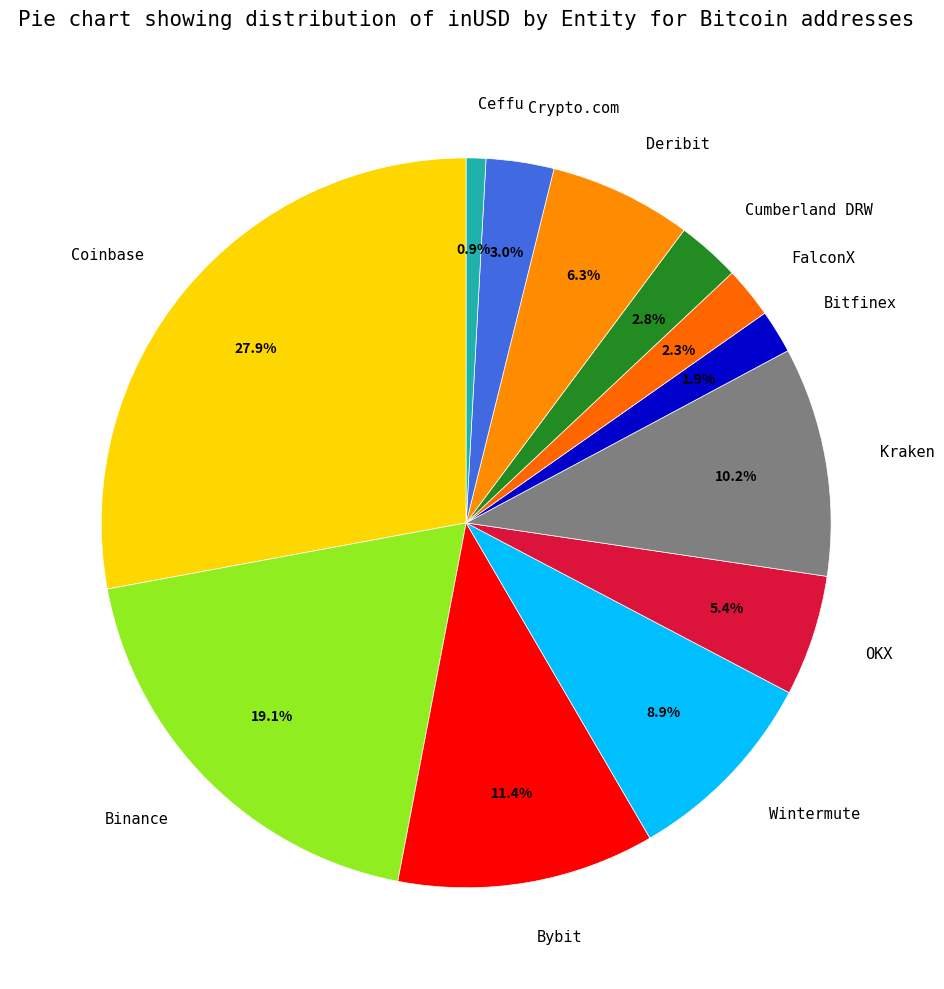

Which category has the biggest portion of the pie?

Coinbase